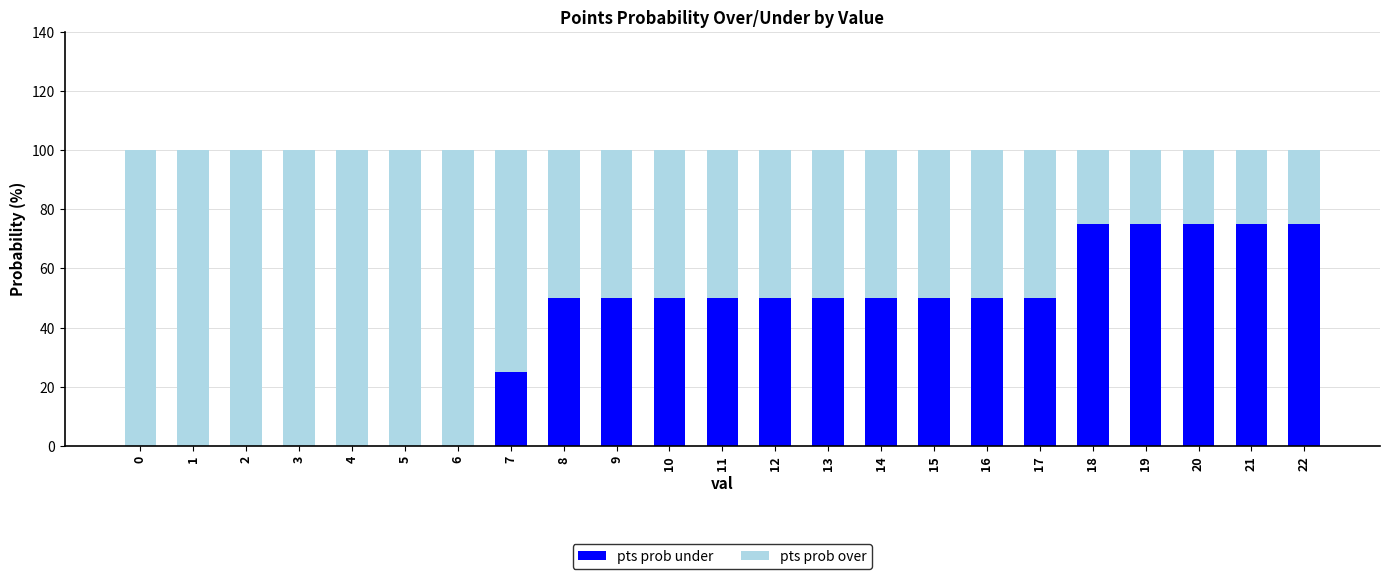

What is the total value across all series at 2?

100